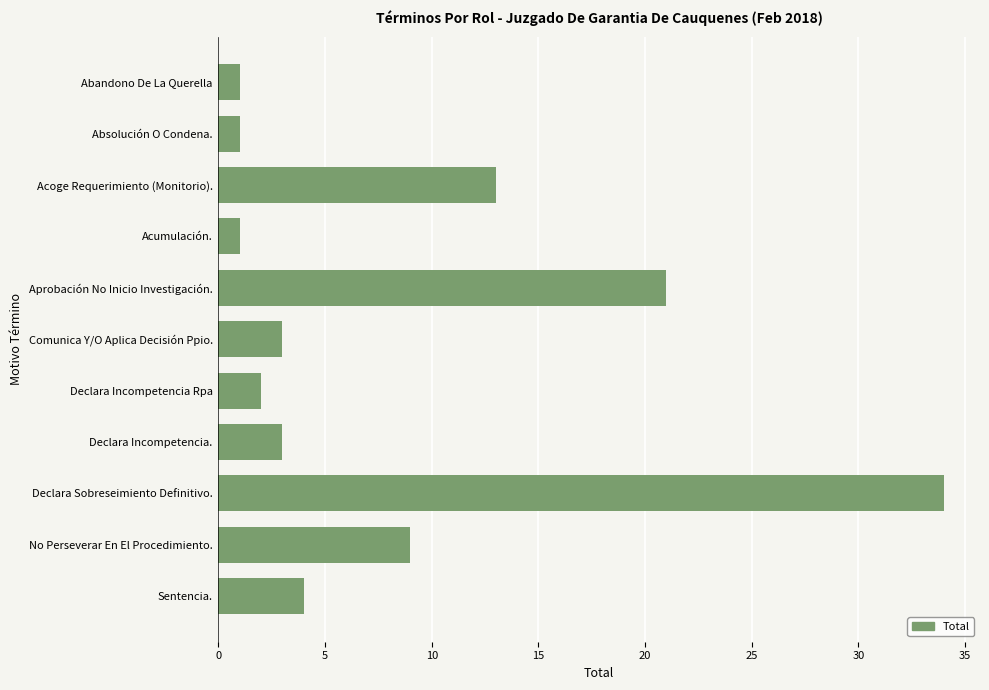

Reading top to bottom, what are all the values shown in this chart?

Abandono De La Querella=1	Absolución O Condena.=1	Acoge Requerimiento (Monitorio).=13	Acumulación.=1	Aprobación No Inicio Investigación.=21	Comunica Y/O Aplica Decisión Ppio.=3	Declara Incompetencia Rpa=2	Declara Incompetencia.=3	Declara Sobreseimiento Definitivo.=34	No Perseverar En El Procedimiento.=9	Sentencia.=4